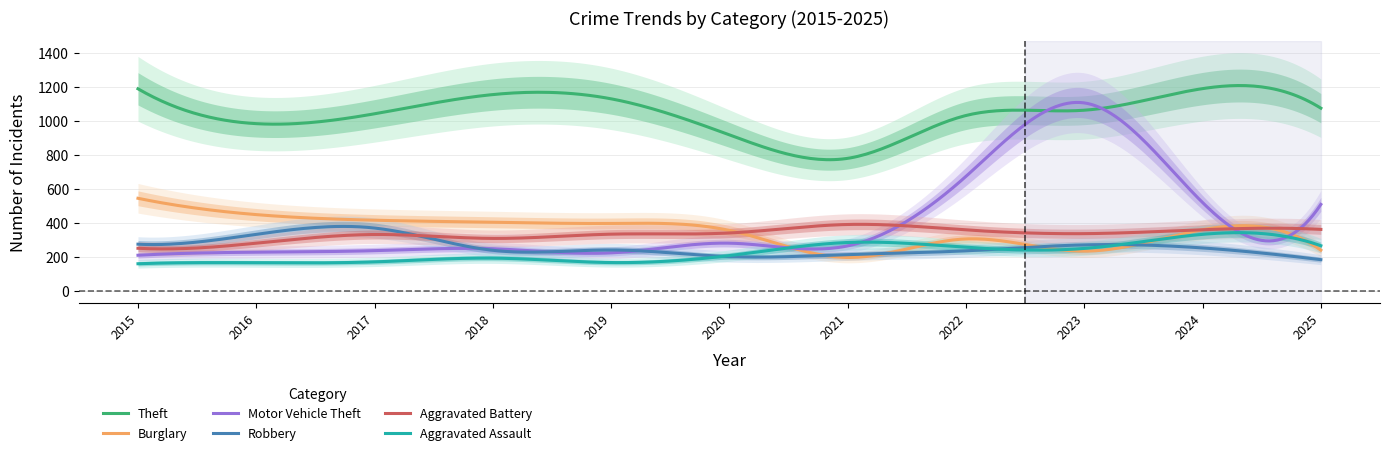

True or false: Theft has a value of 257 at 2019.

False